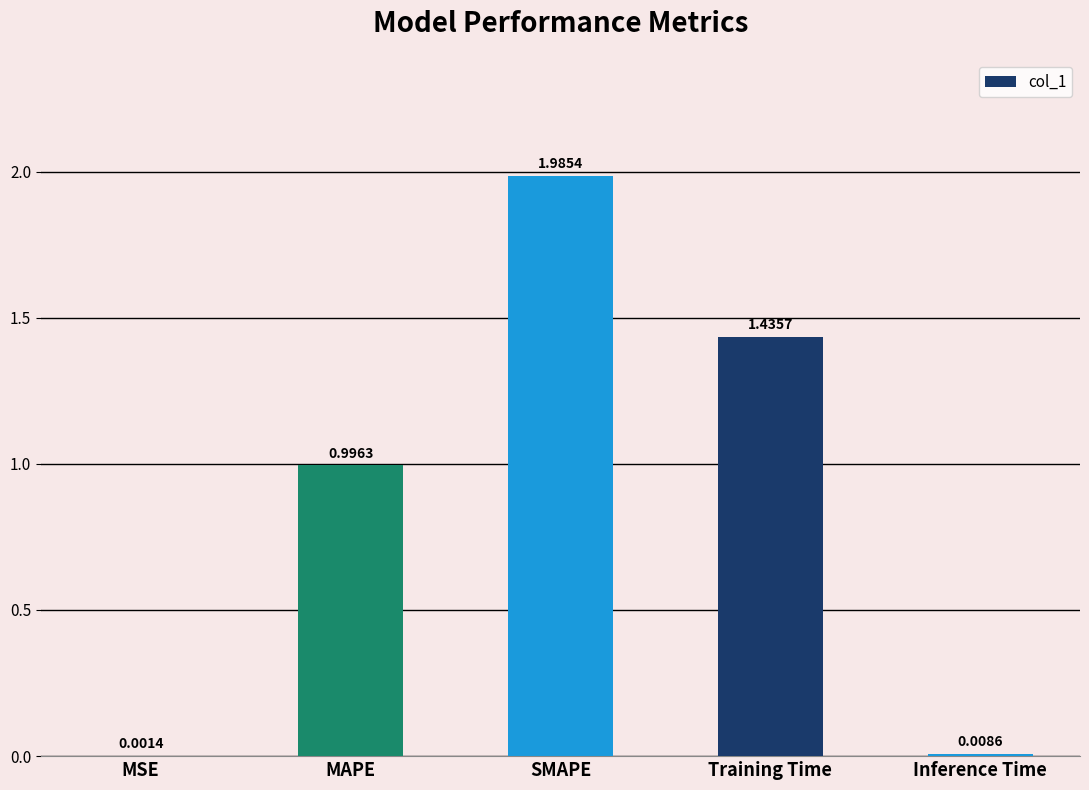

What is the difference between the values at SMAPE and Training Time?

0.5